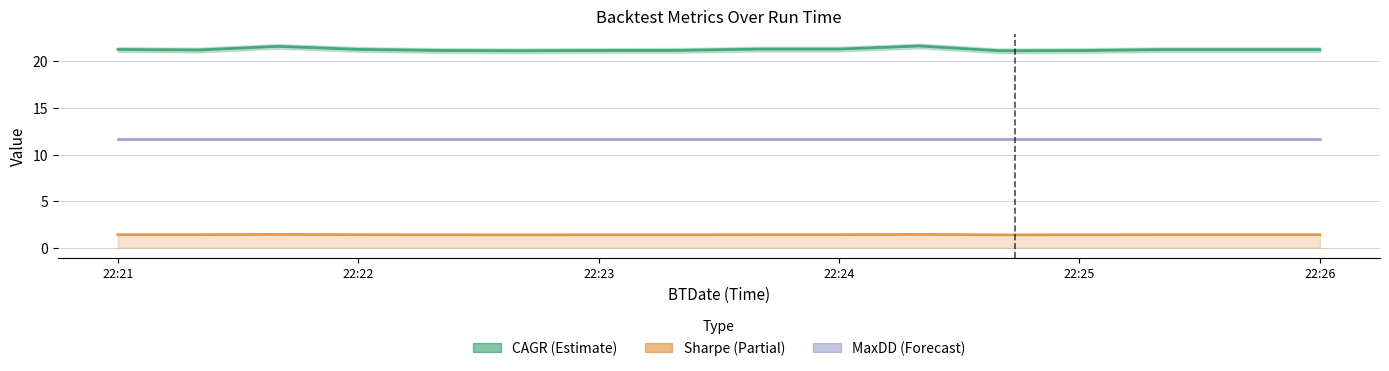

Is the value of CAGR at 22:21 greater than the value of Sharpe at 22:23?

Yes